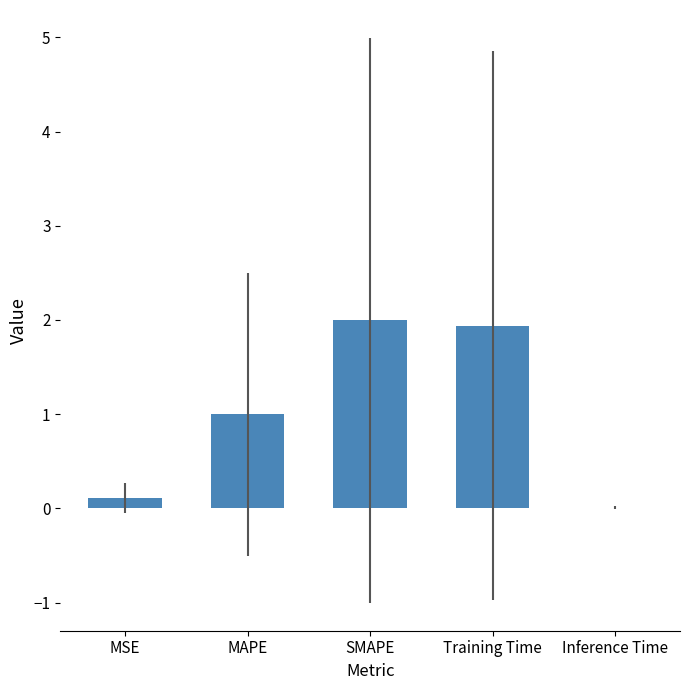

The value at Training Time is 1.9. True or false?

True